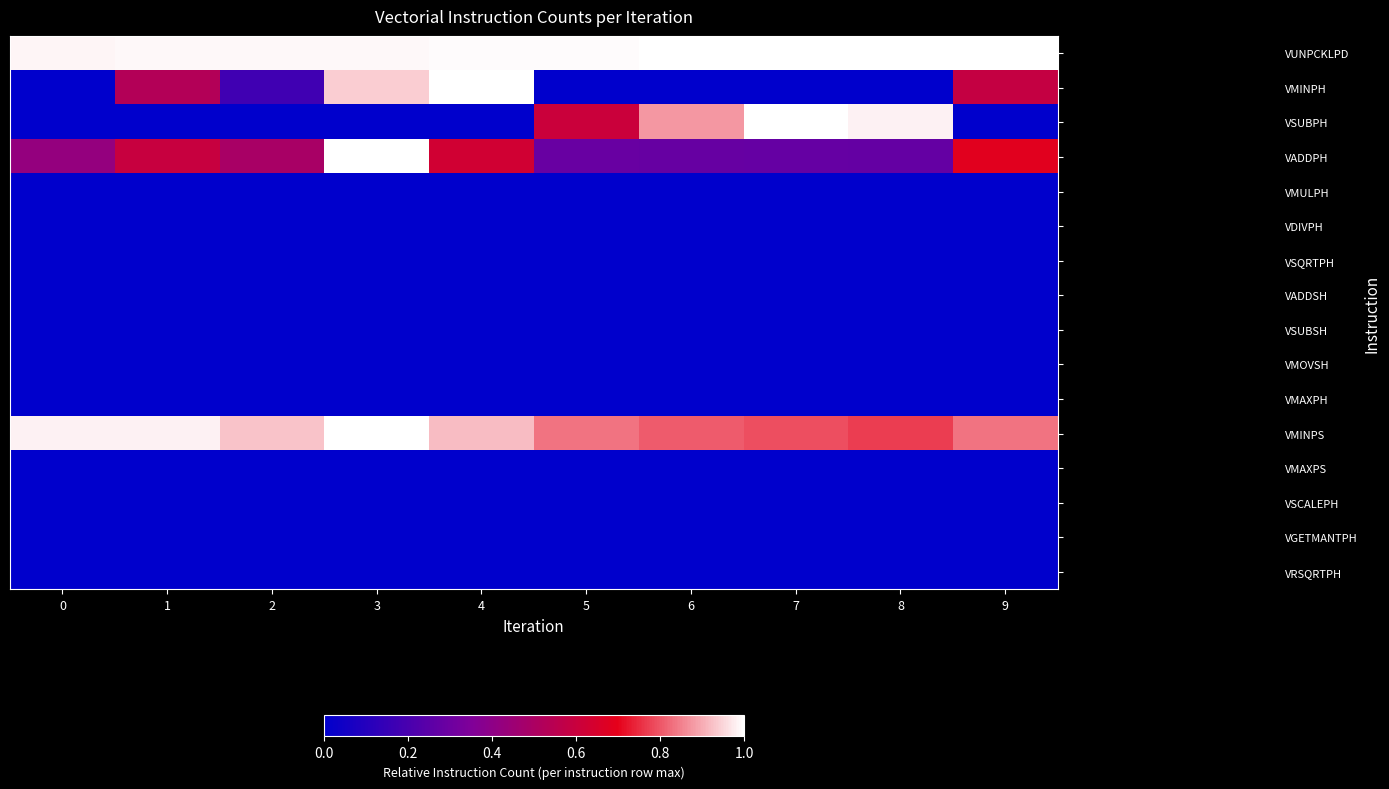

At which category is the sum across all series the highest?

3